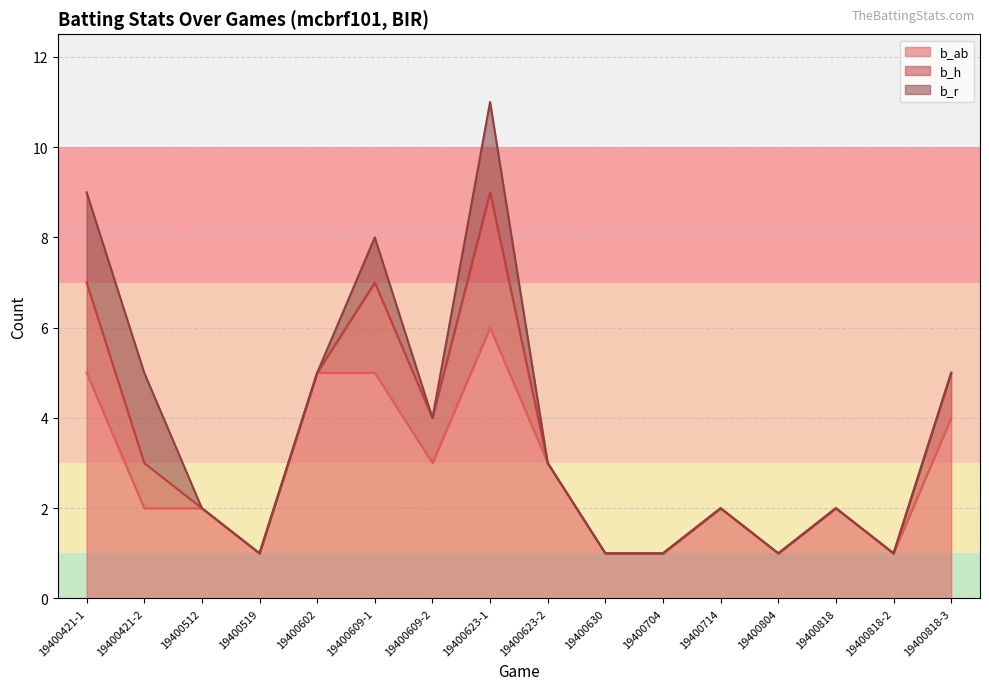

What is the label of the 4th point from the right?

19400804